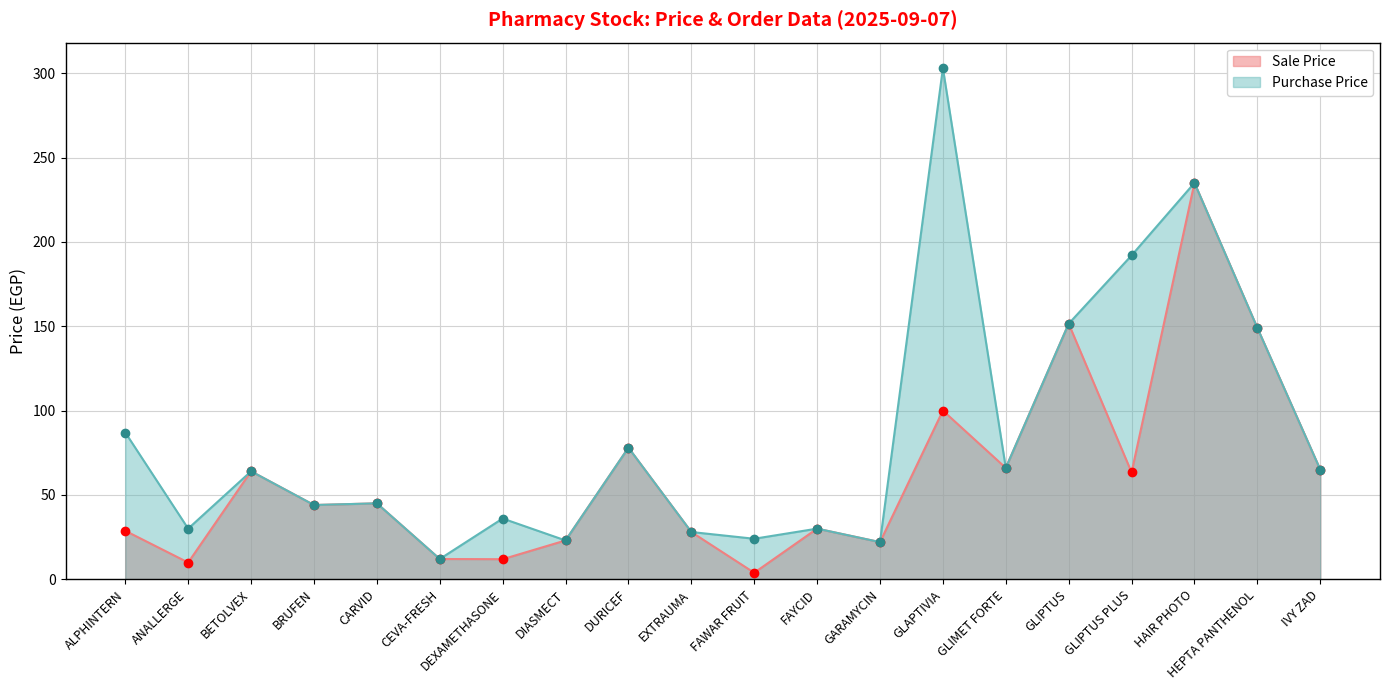

At which category is the sum across all series the highest?

HAIR PHOTO